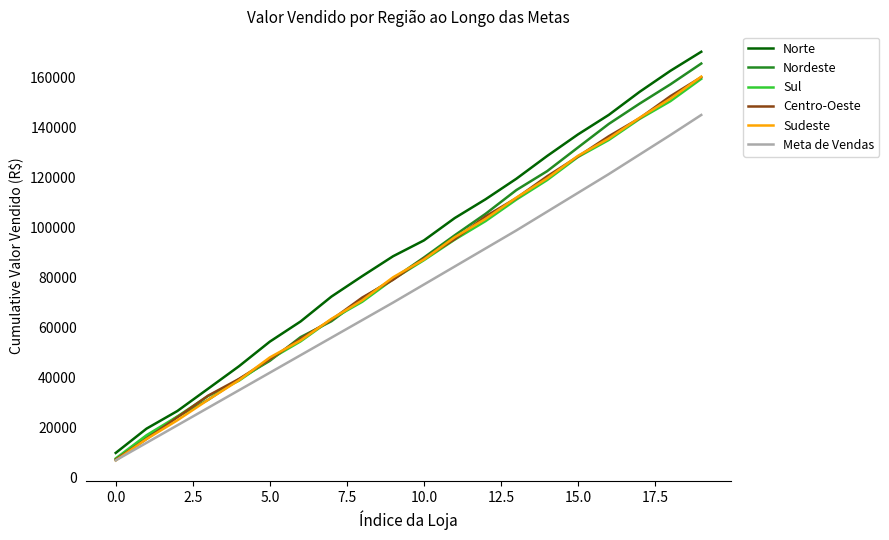

Does the chart display data point markers on the line(s)?

No